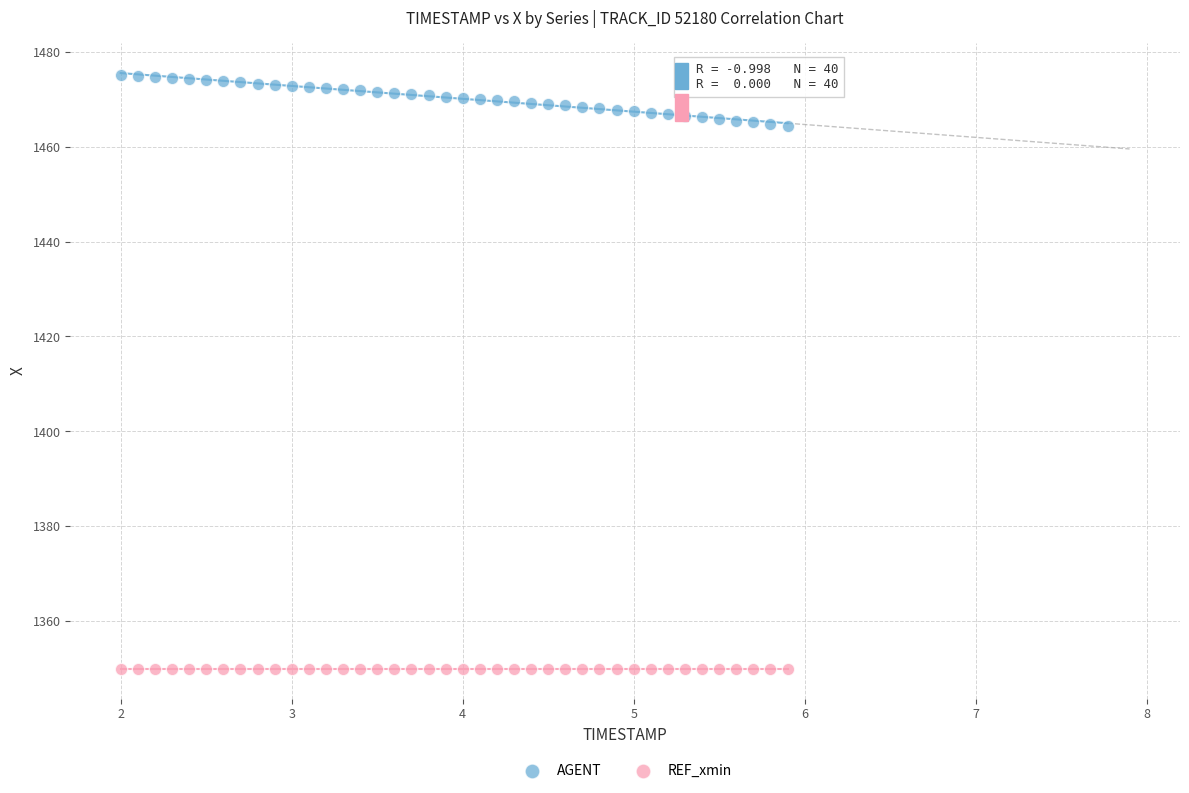

Which series contains the highest Y value?

AGENT